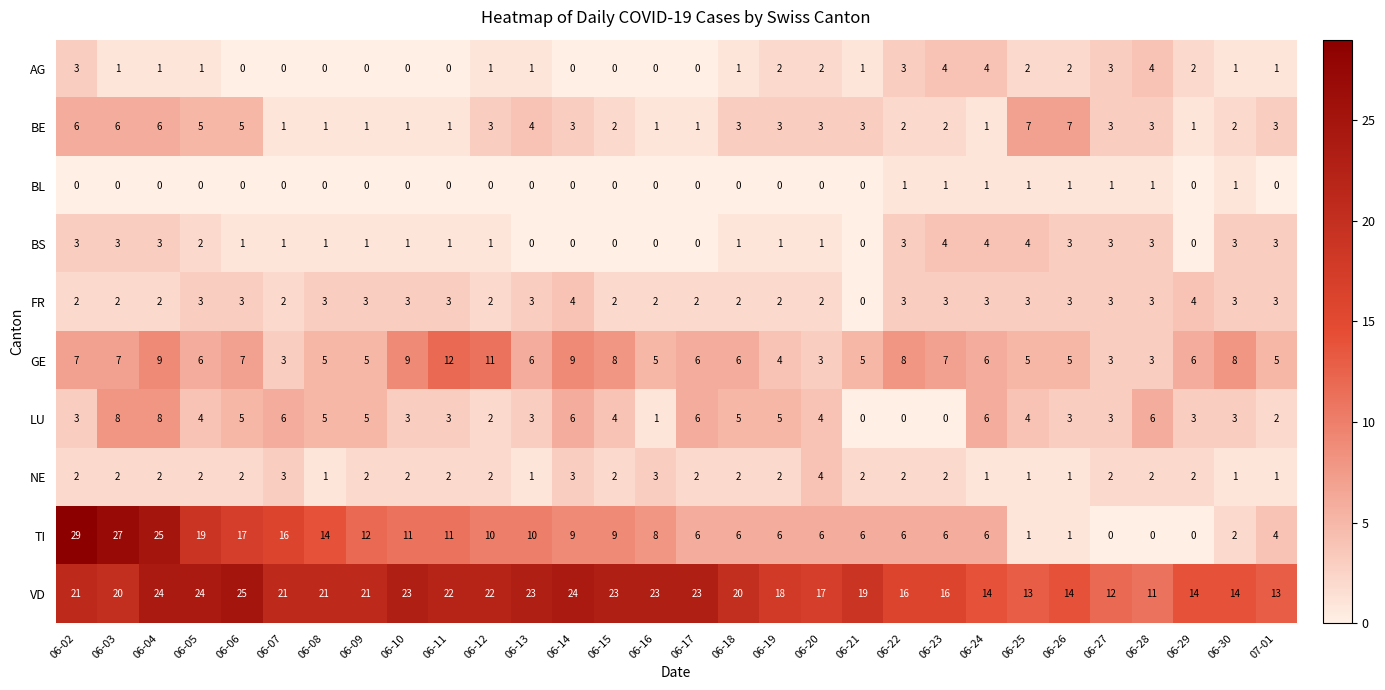

Is it true that VD equals 11 at 06-28?

True